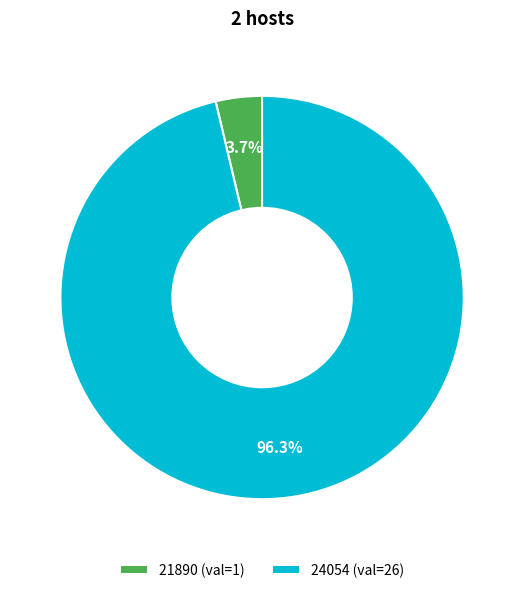

The 21890 slice represents 4% of the pie. True or false?

True